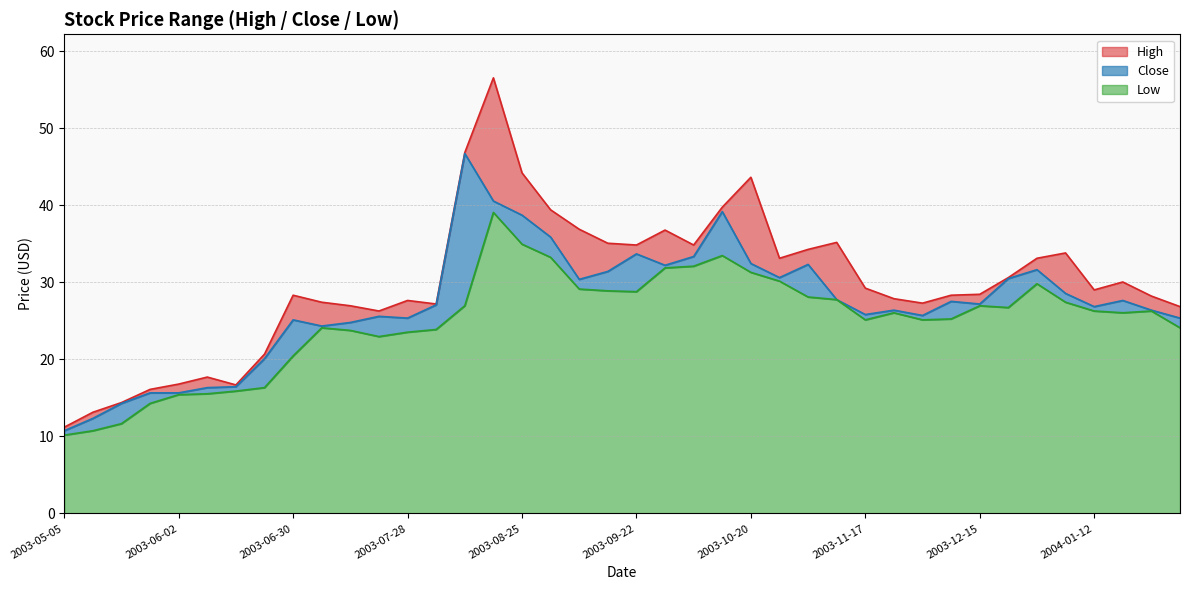

What position from the left is 2003-05-12?

2